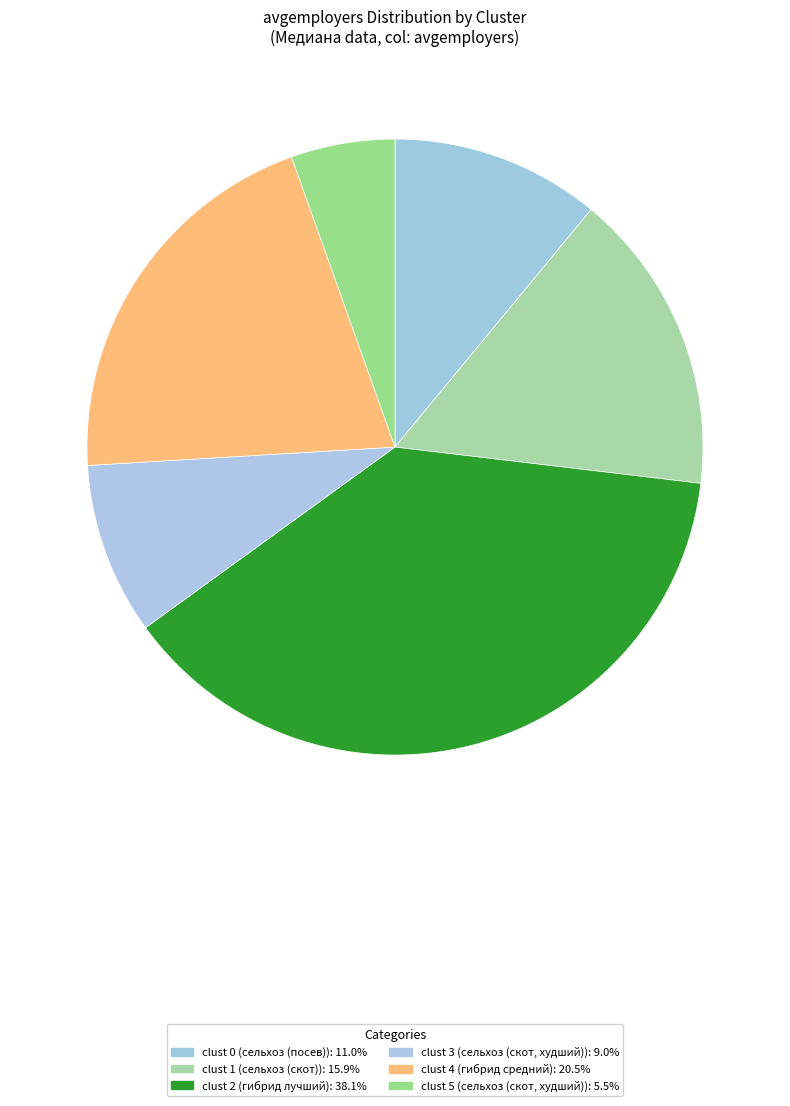

Does any single category account for the majority?

No